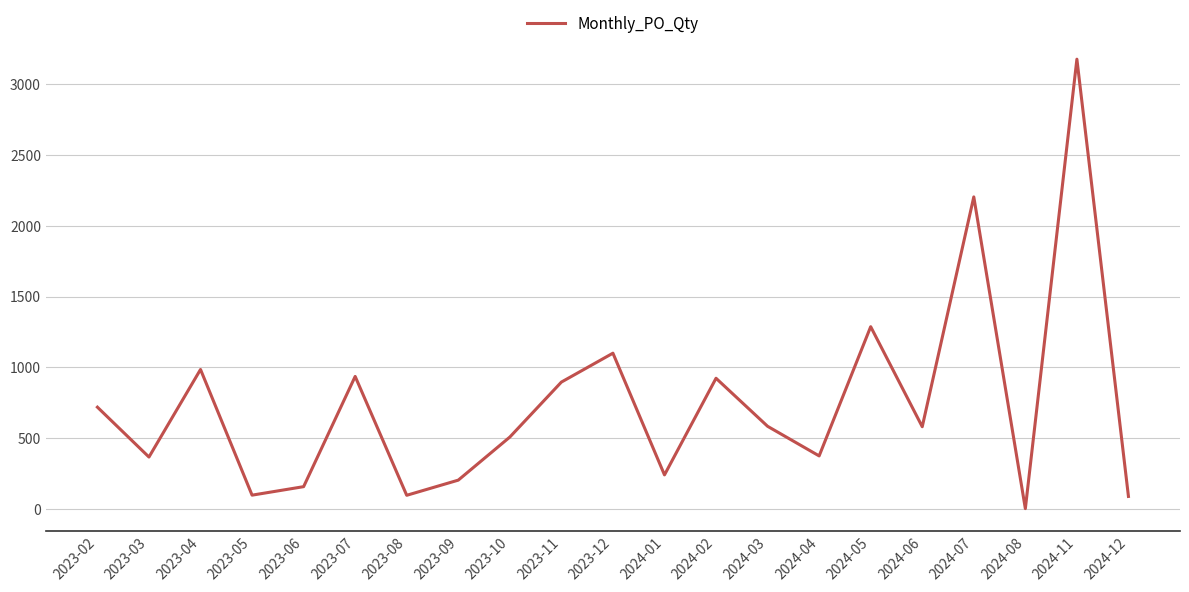

Is this an area chart (filled region under the line)?

No